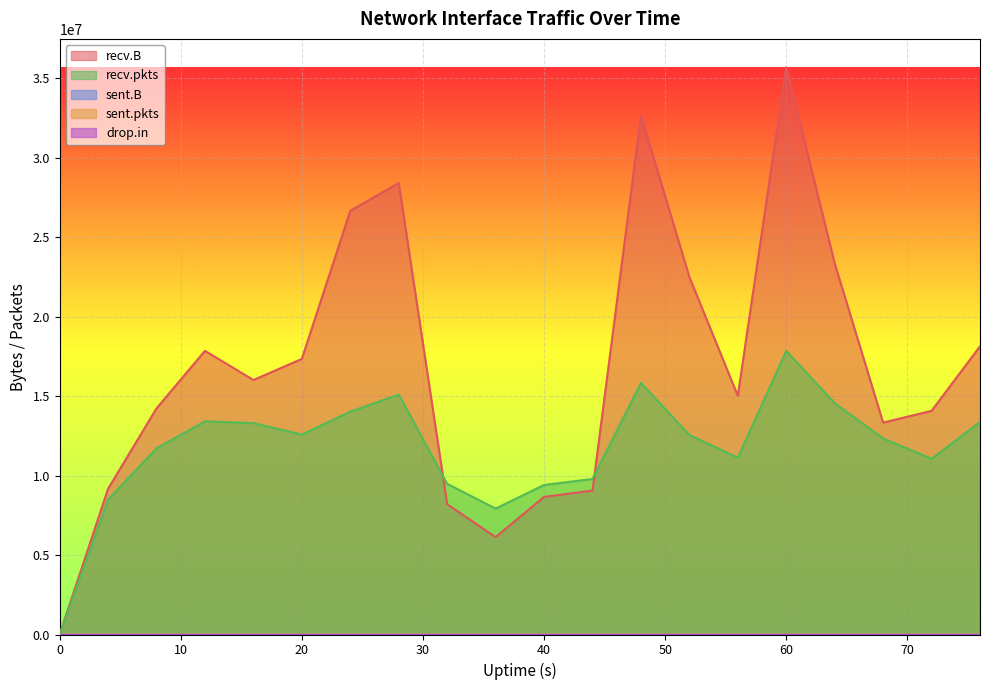

What is the spread (max minus min) of values at 72?

14075656.0